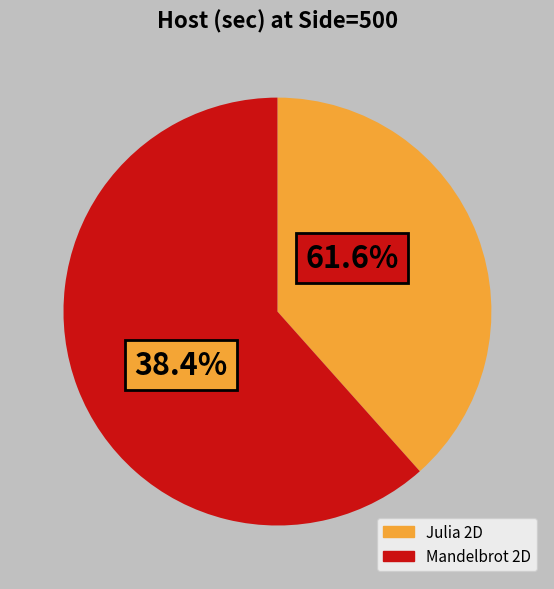

Count the number of slices in the pie.

2